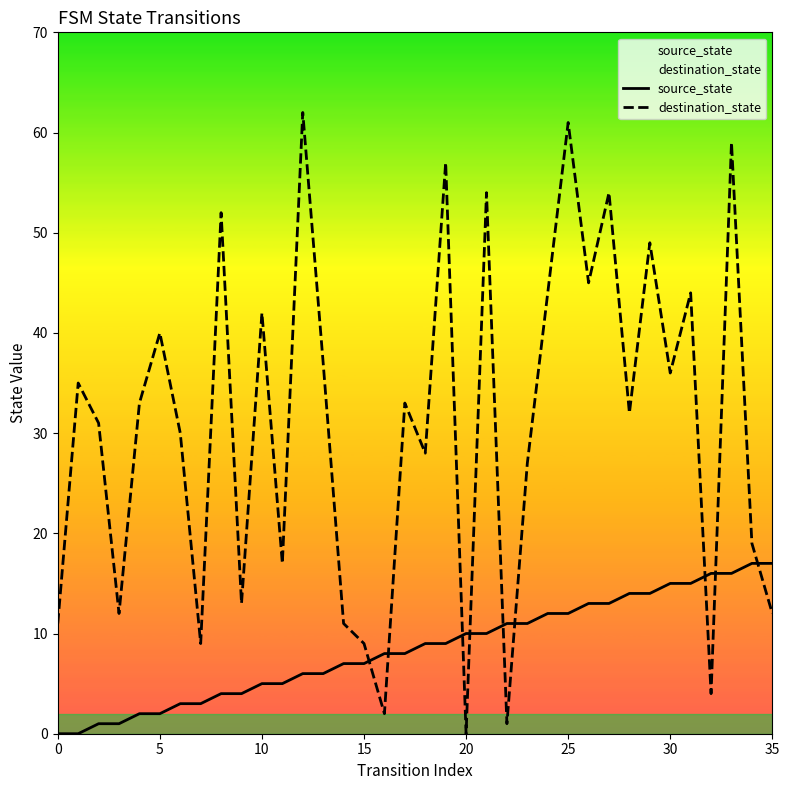

Which series ends up on top after the final intersection of destination_state and source_state?

source_state